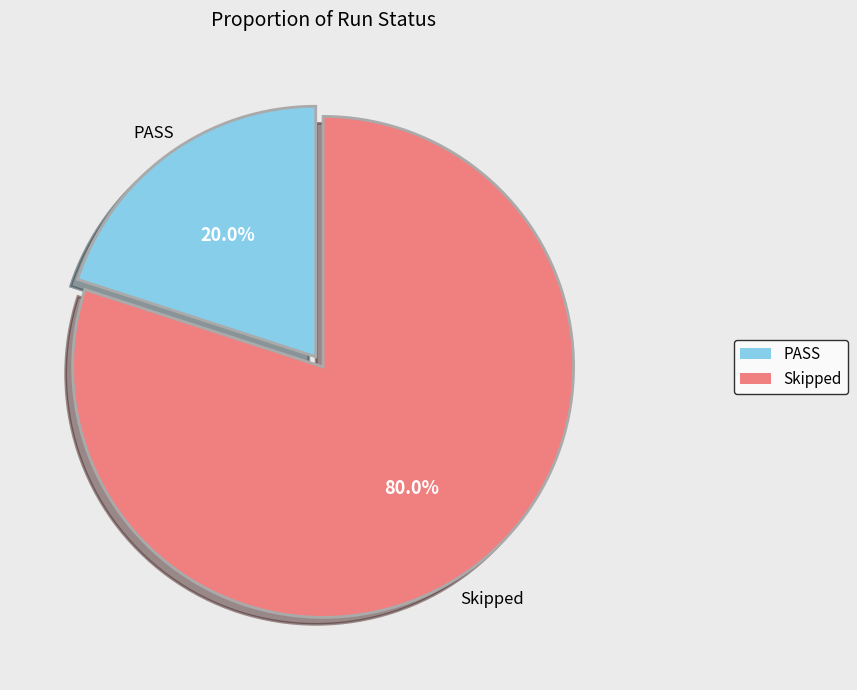

To the nearest percent, what is the combined percentage of PASS and Skipped?

100%